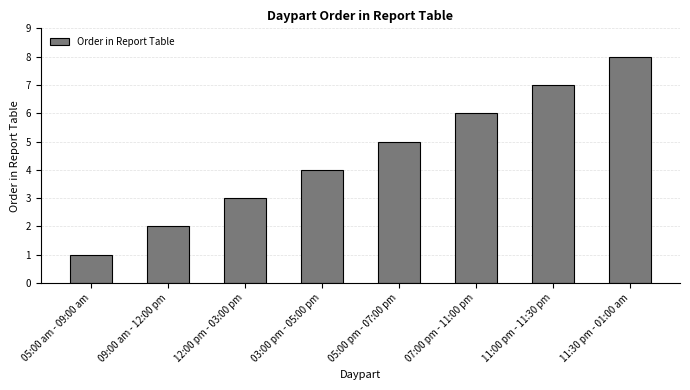

The chart shows a value of 10 at 11:00 pm - 11:30 pm. True or false?

False